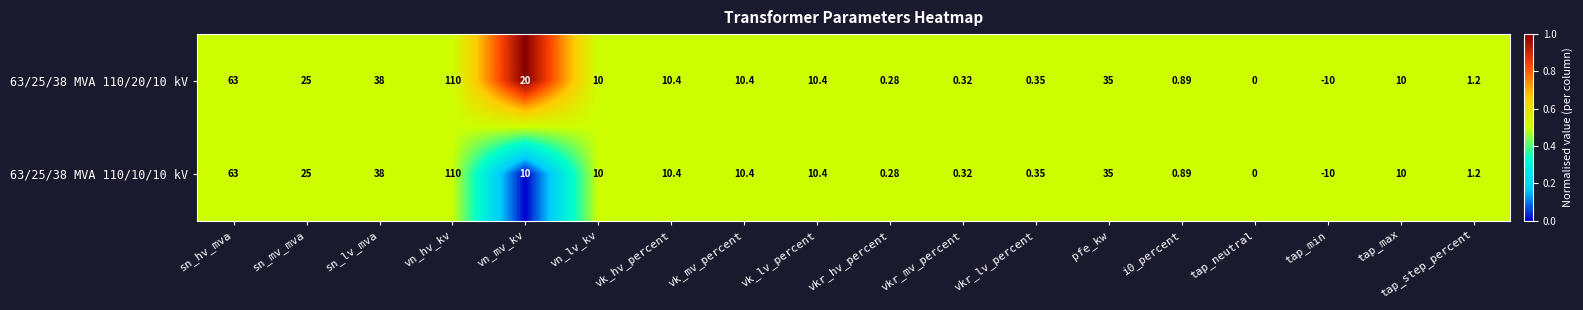

At which label does 63/25/38 MVA 110/20/10 kV reach its minimum?

tap_min